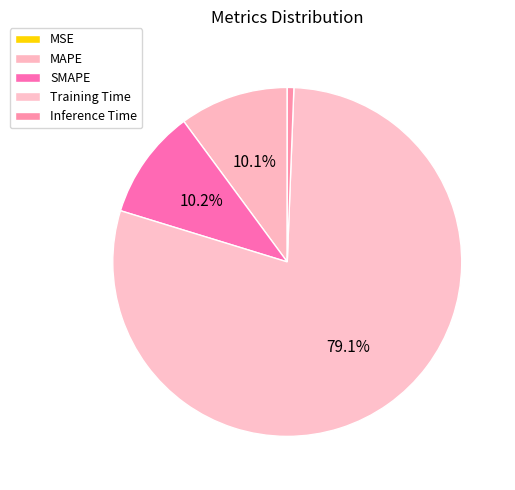

What percentage do Inference Time and Training Time together represent?

79.7%